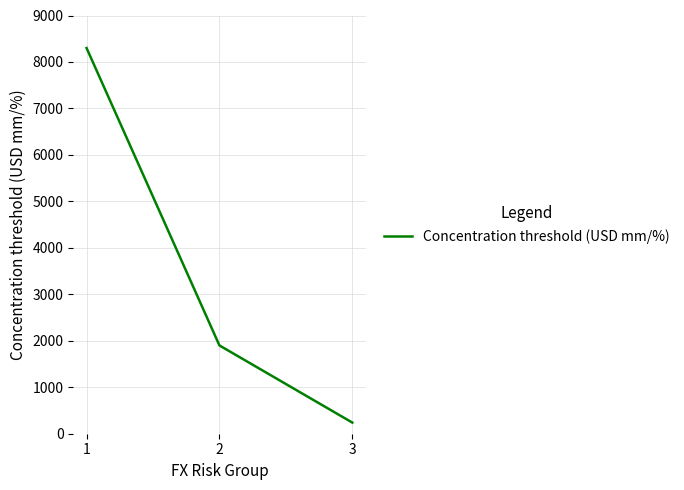

The chart shows a value of 8300 at 1. True or false?

True